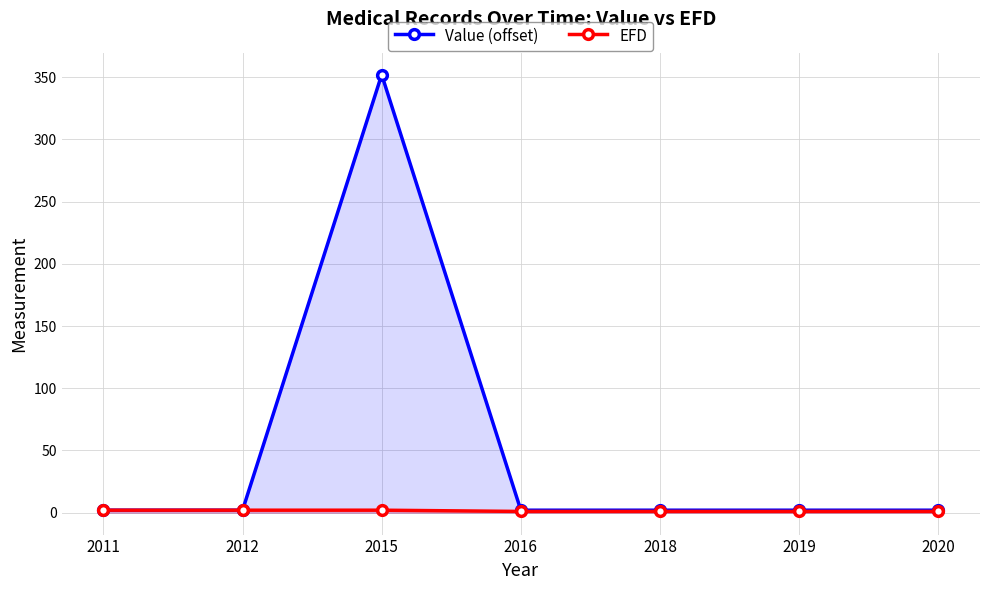

Read the Value (offset) value at 2020.

2.0